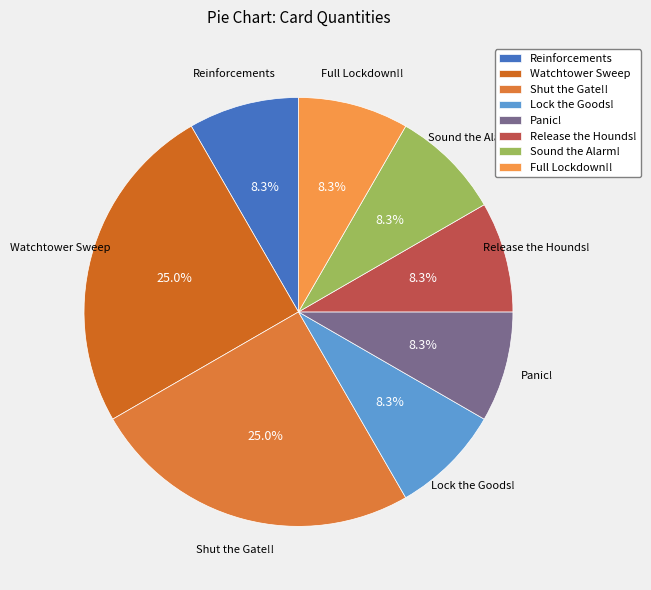

How much of the chart is everything except Reinforcements?

91.7%